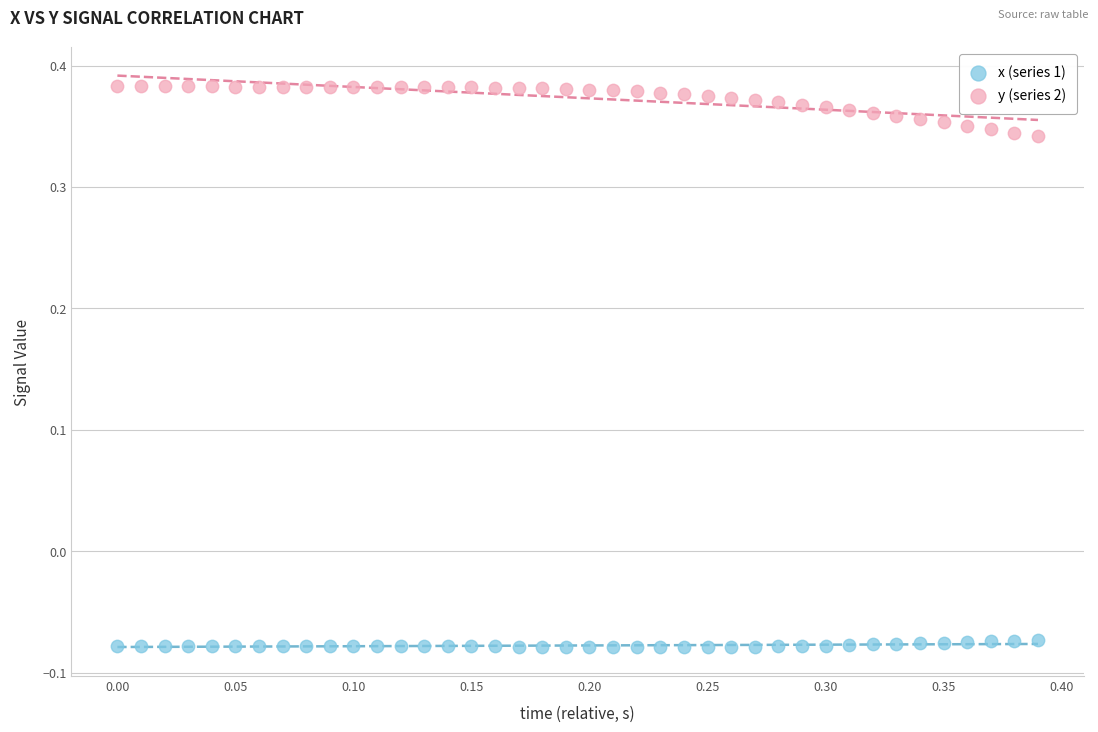

Which series reaches the maximum Y coordinate?

y (series 2)